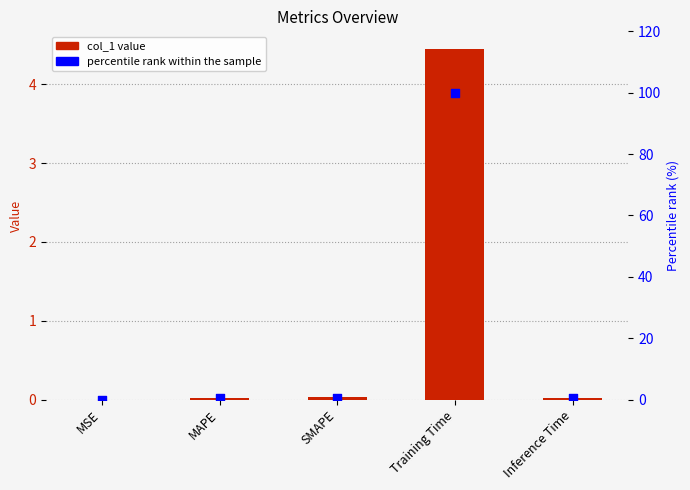

At how many categories does at least one series exceed 24?

1